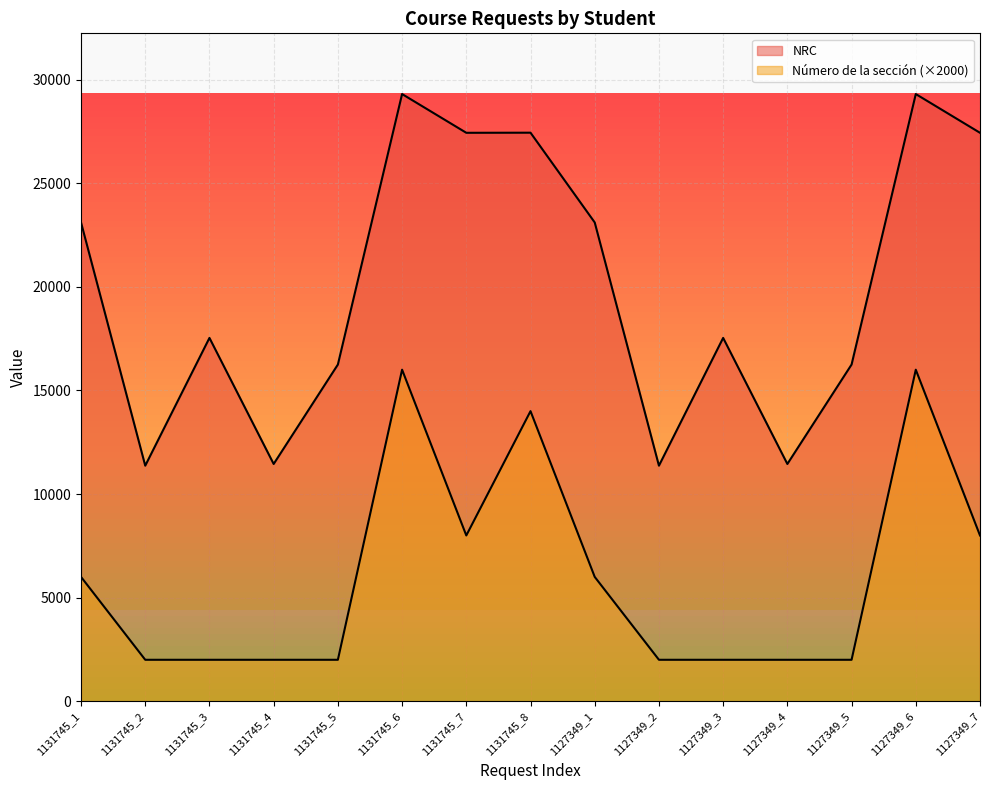

Is the value of NRC at 1127349_7 greater than the value of Número de la sección at 1127349_1?

Yes